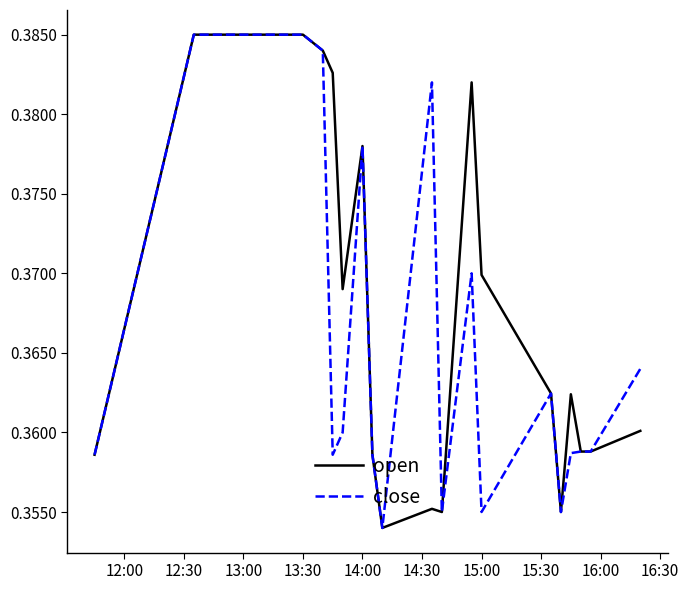

Rank the series by their average value, from highest to lowest.

open, close